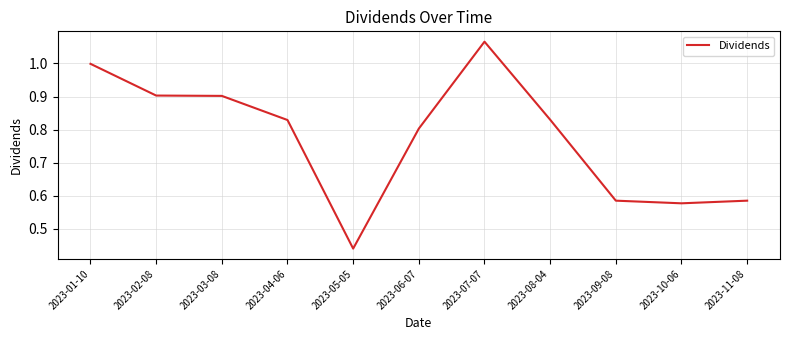

The chart shows a value of 0.8 at 2023-06-07. True or false?

True